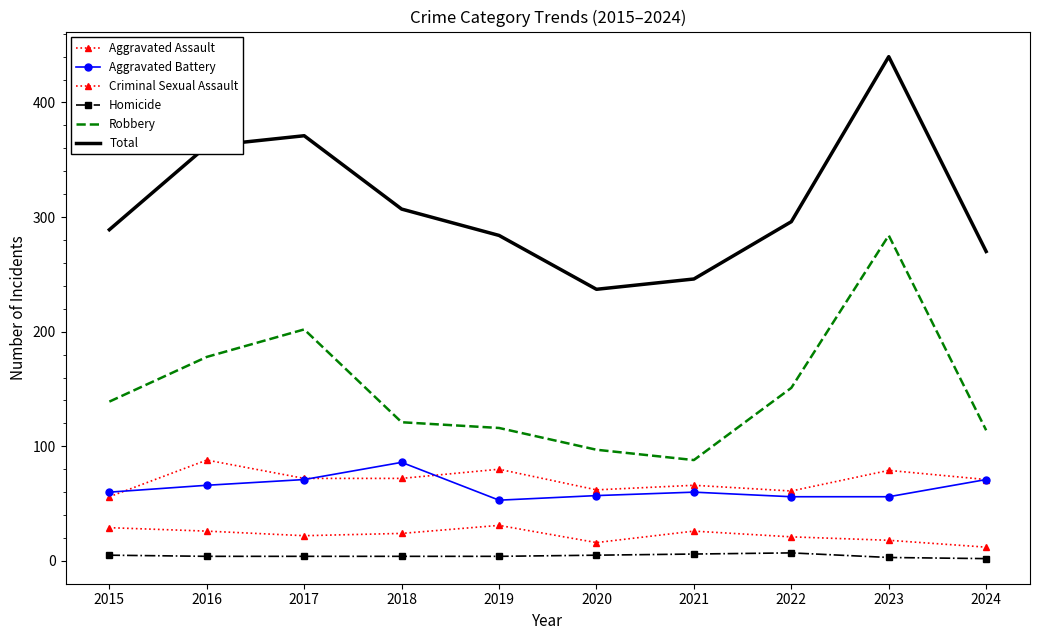

Count the number of categories in the chart.

10